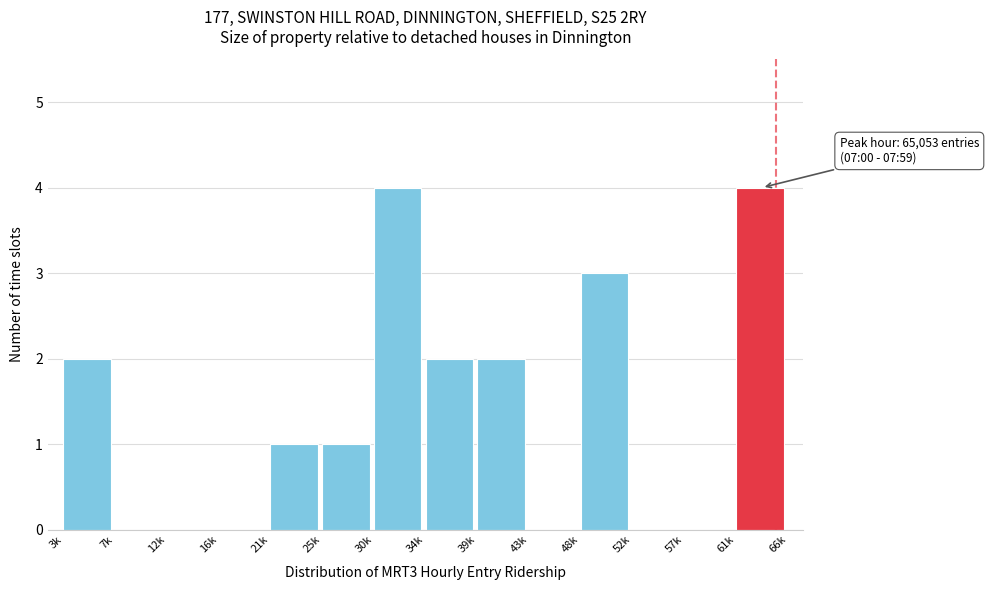

Reading right to left, transcribe all the data shown in this chart.

61k=4	57k=0	52k=0	48k=3	43k=0	39k=2	34k=2	30k=4	25k=1	21k=1	16k=0	12k=0	7k=0	3k=2